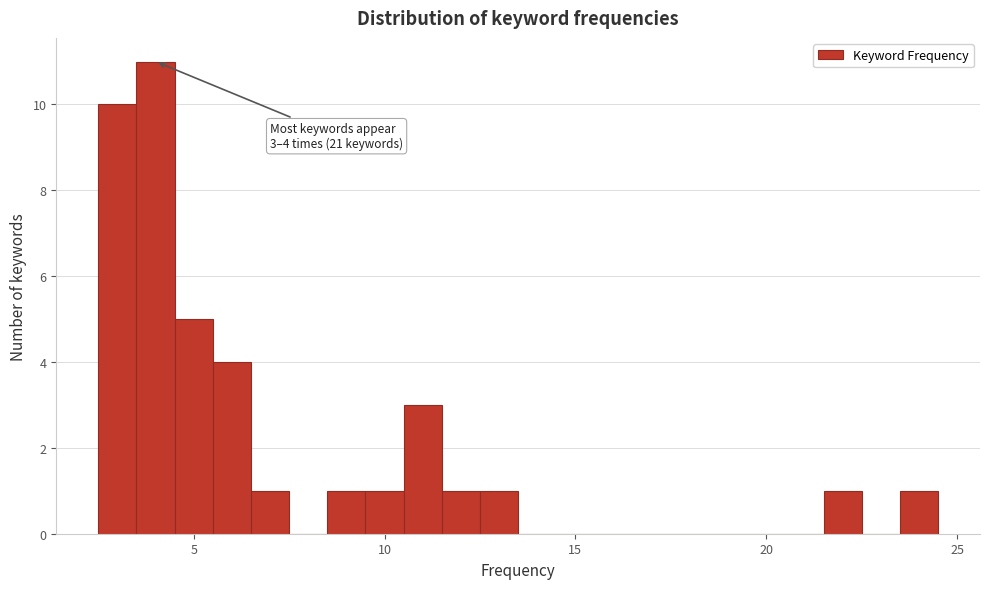

Around what value on the x-axis is the tallest bar? Give the approximate position of its centre, as read against the axis.

4.0